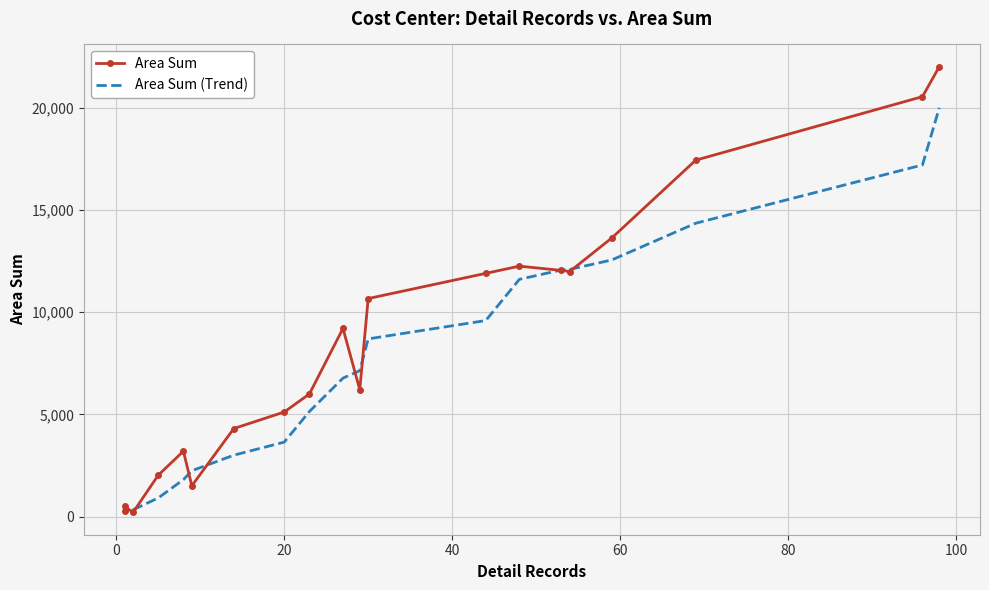

Which series has the widest spread of values?

Area Sum